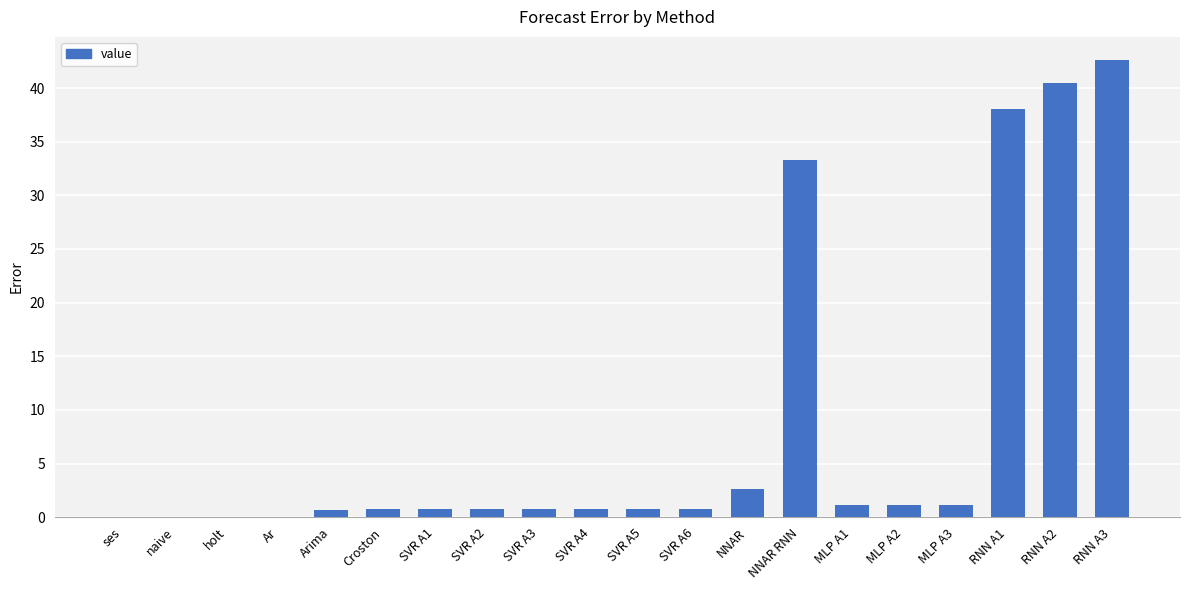

Which category has the highest value across all series?

RNN A3